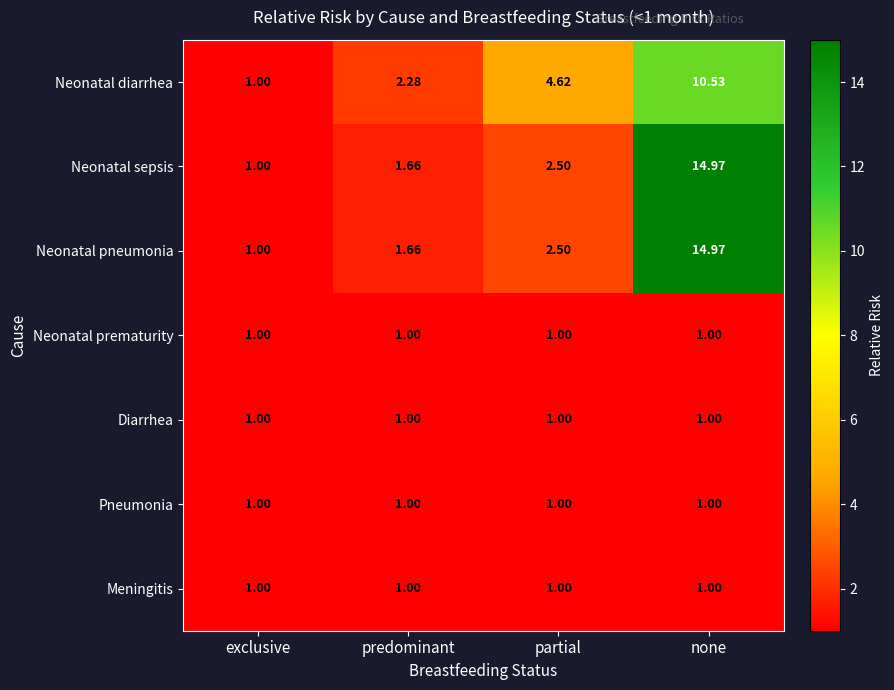

How many values in the Neonatal sepsis series are below 2?

2